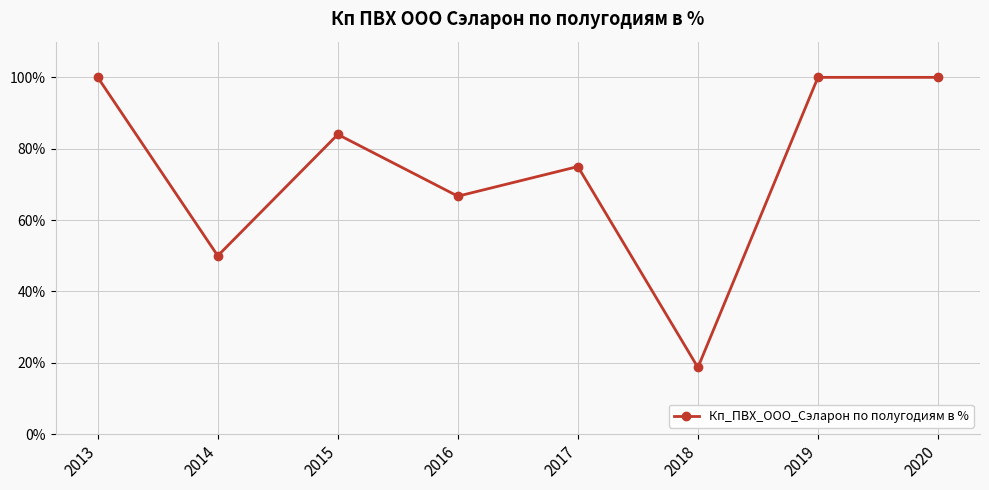

What is the value of the 2nd point from the left?

50.0